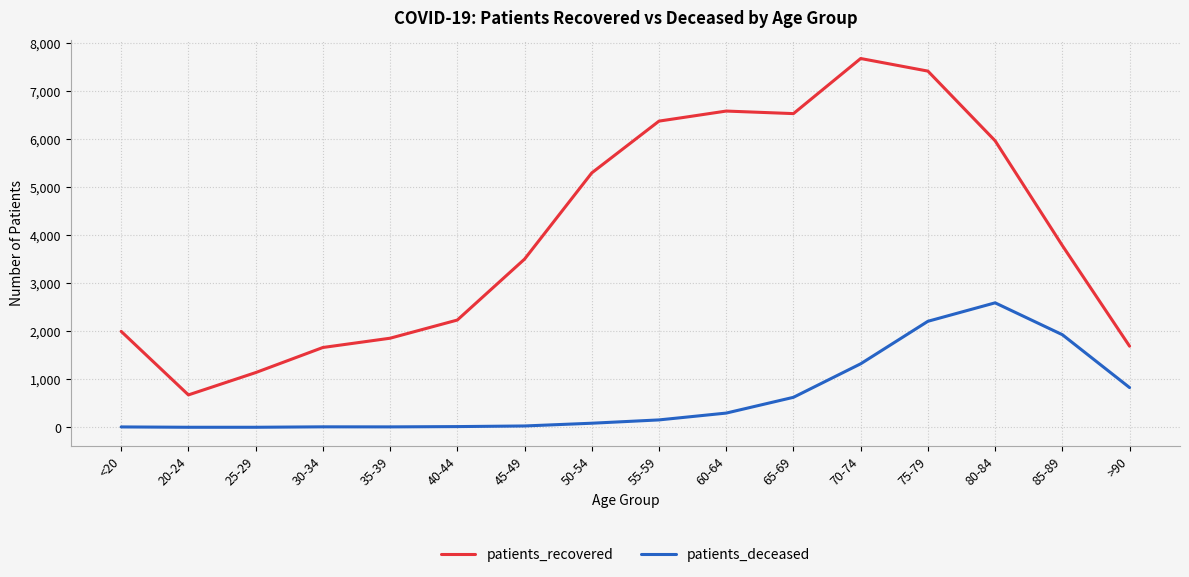

What are all the series names shown in the legend?

patients_recovered, patients_deceased